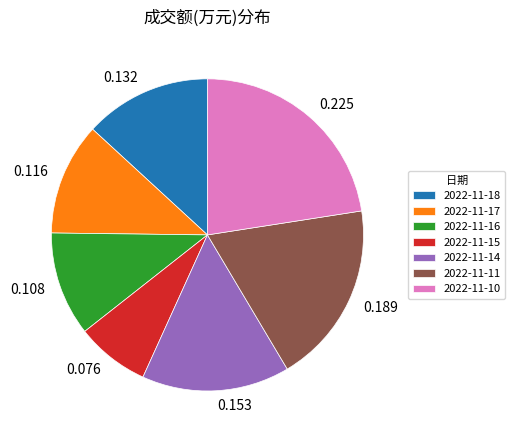

Combined, do 2022-11-16 and 2022-11-14 account for over 50%?

No